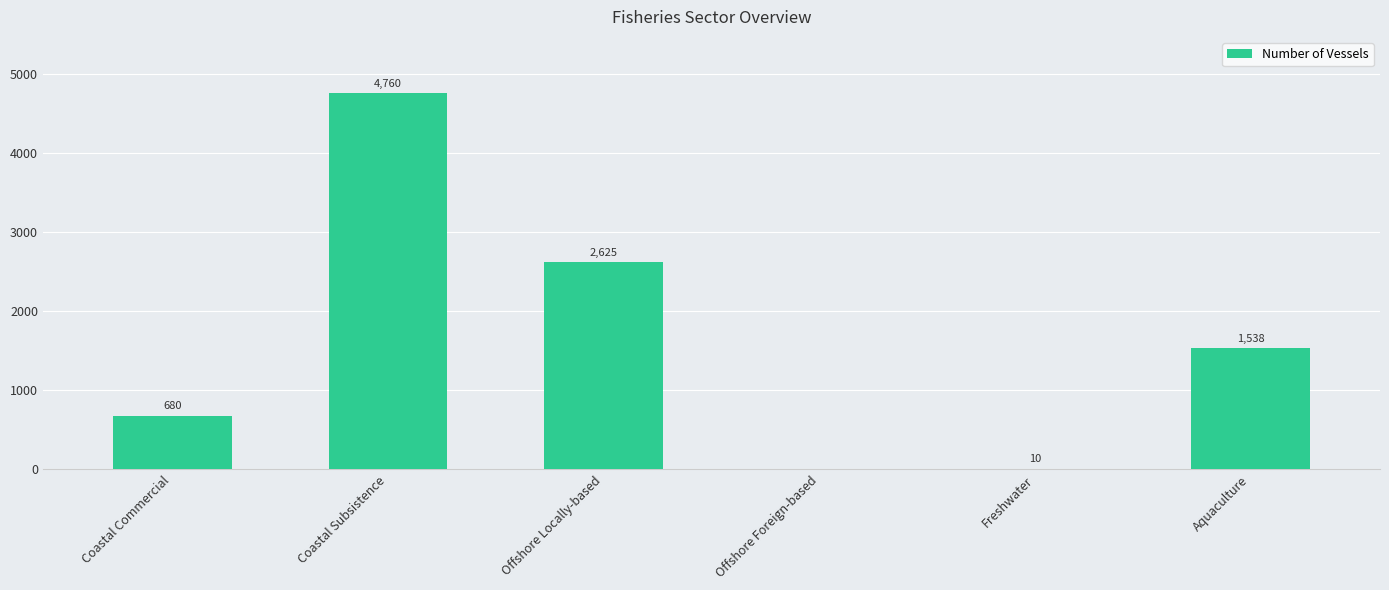

The value at Offshore Locally-based is 1261. True or false?

False